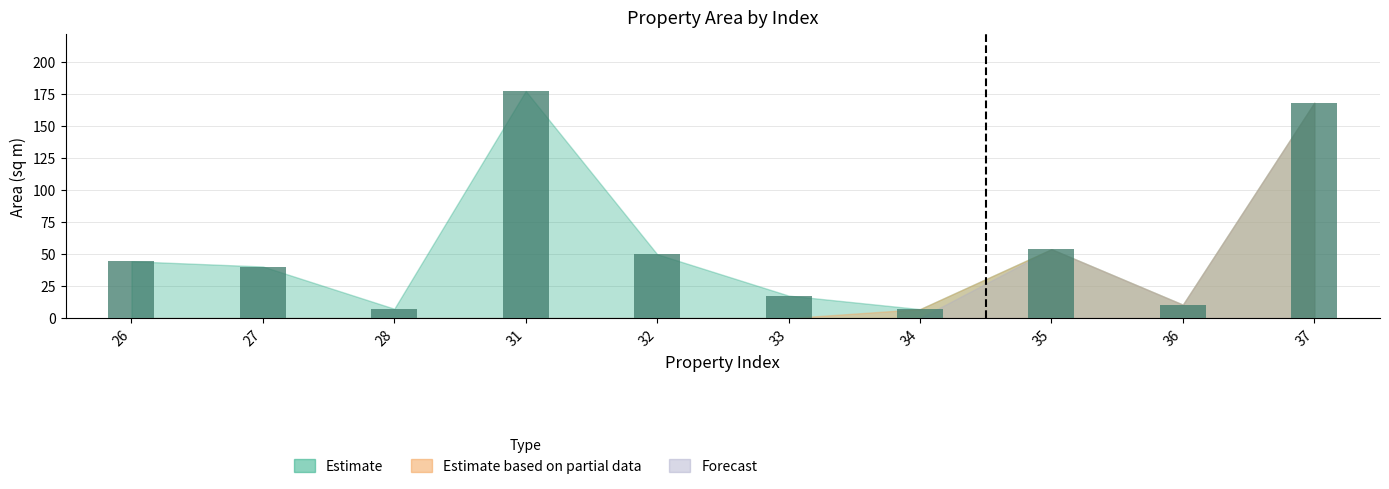

At which category does the chart reach its peak across all series?

31